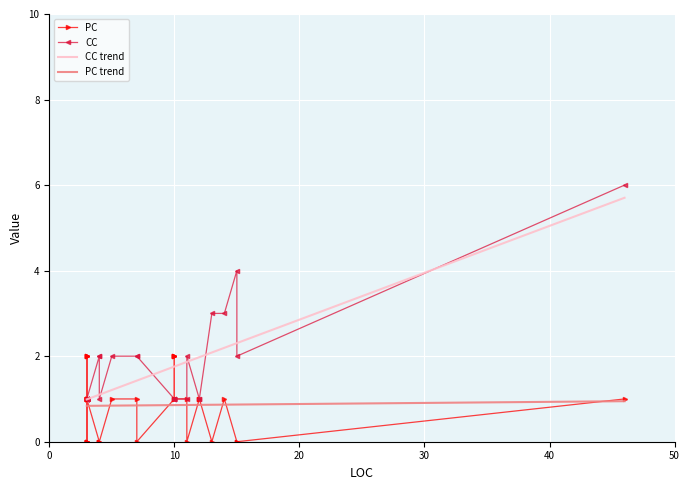

How many interior local valleys does the CC series have?

3